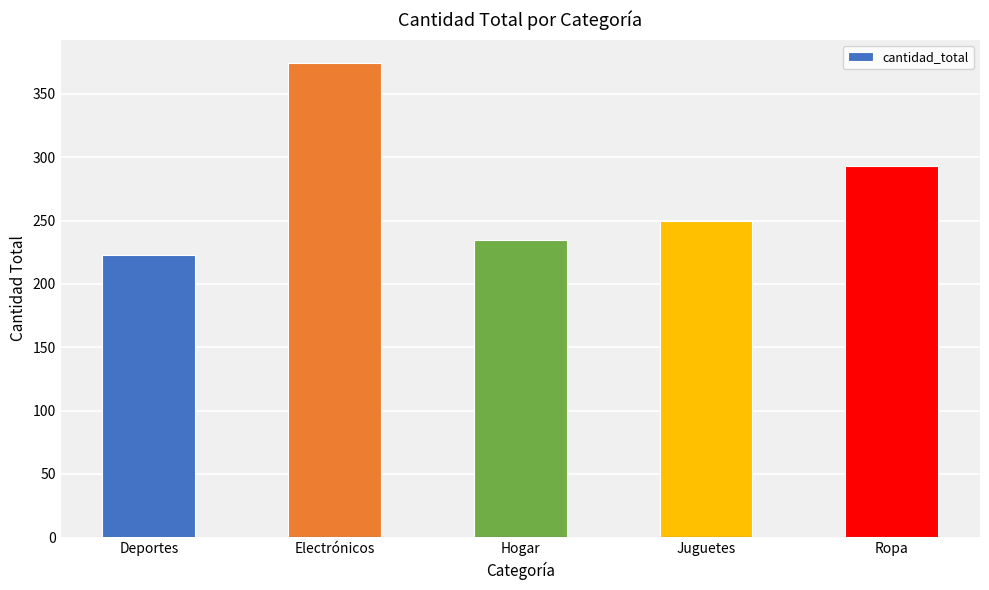

What is the change in value from Deportes to Hogar?

+12